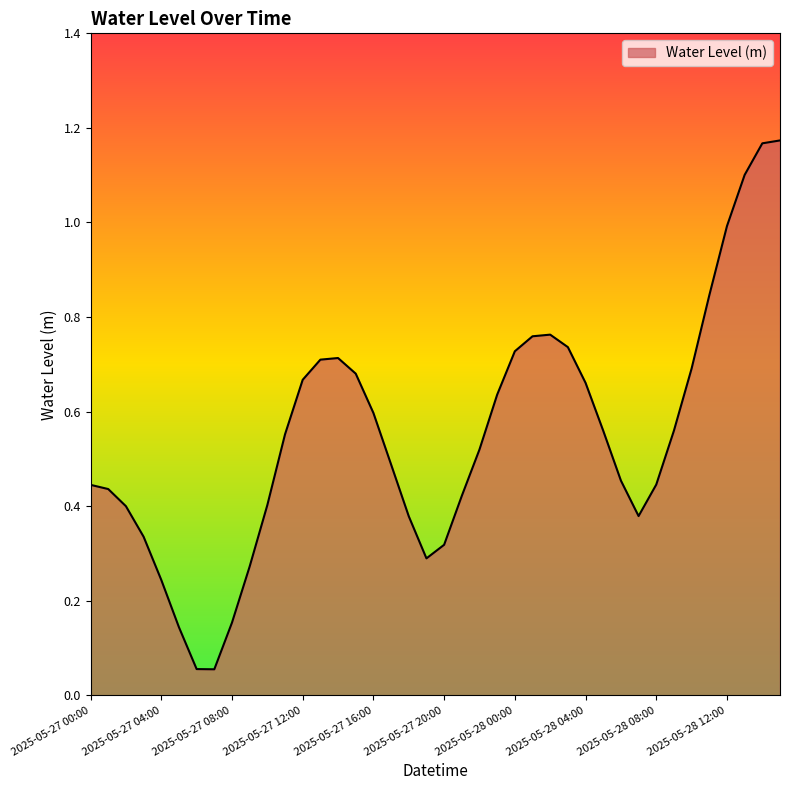

What is the difference between the maximum and minimum values?

1.1